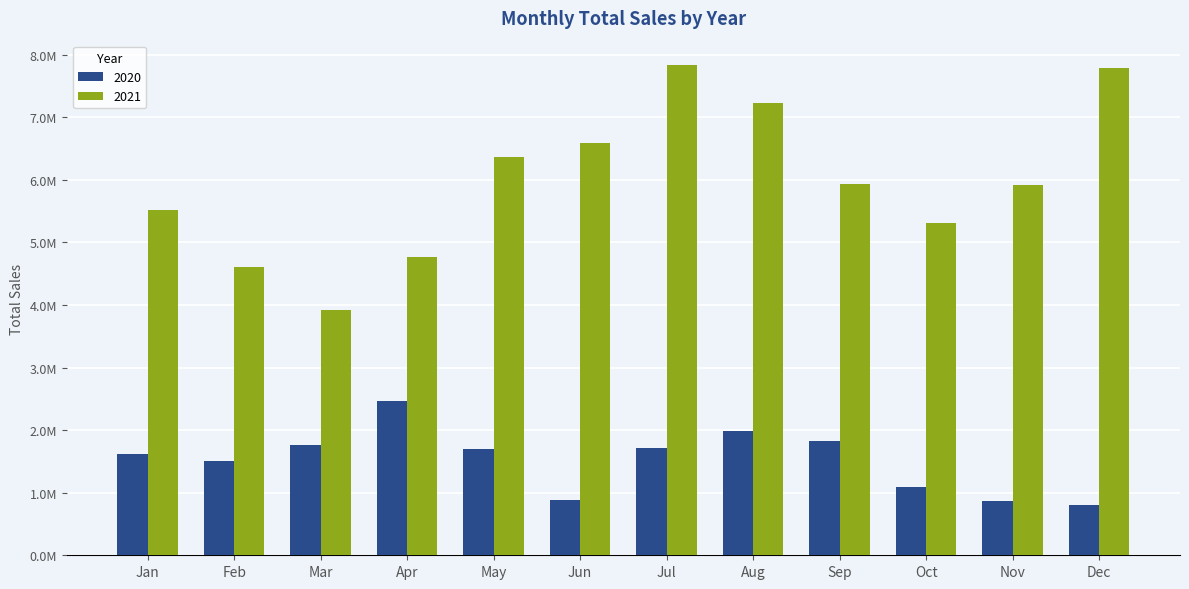

What are all the series names shown in the legend?

2020, 2021